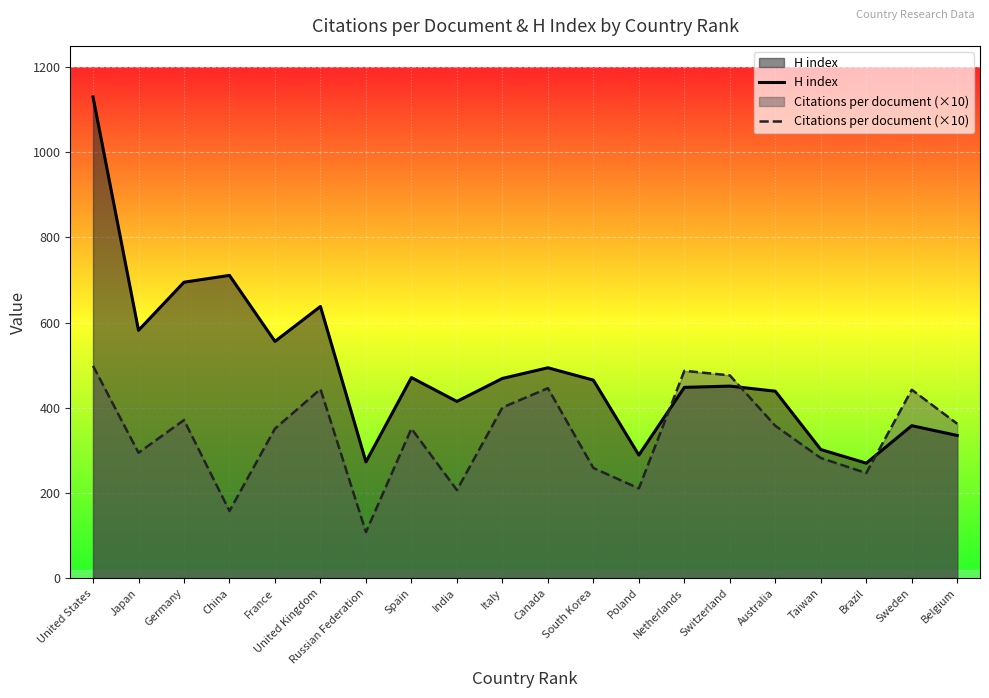

At how many categories does at least one series exceed 836?

1